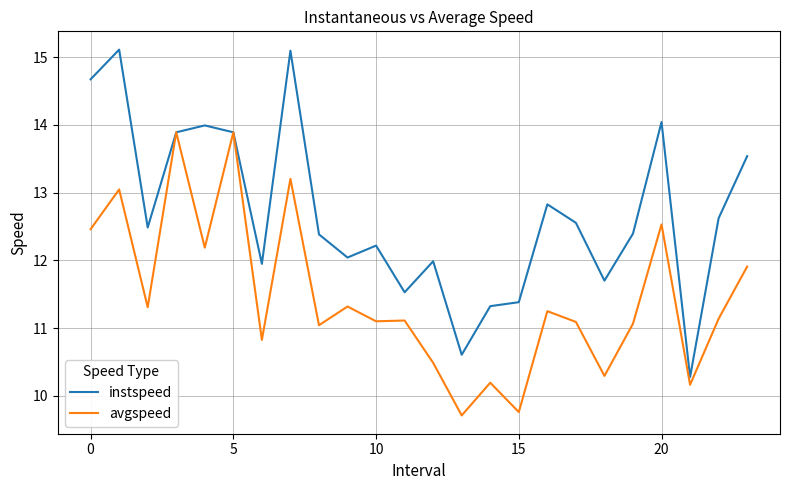

What is the maximum value shown in the chart?

15.1